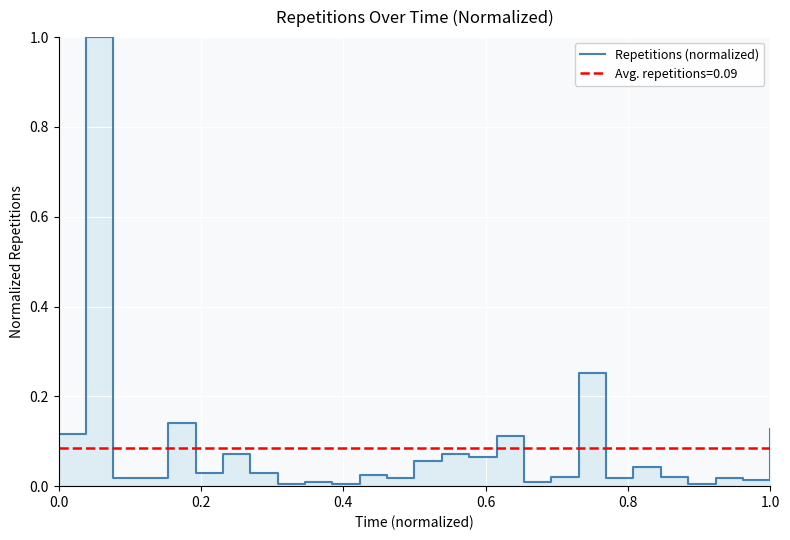

What is the difference between the second highest and minimum values?

0.2